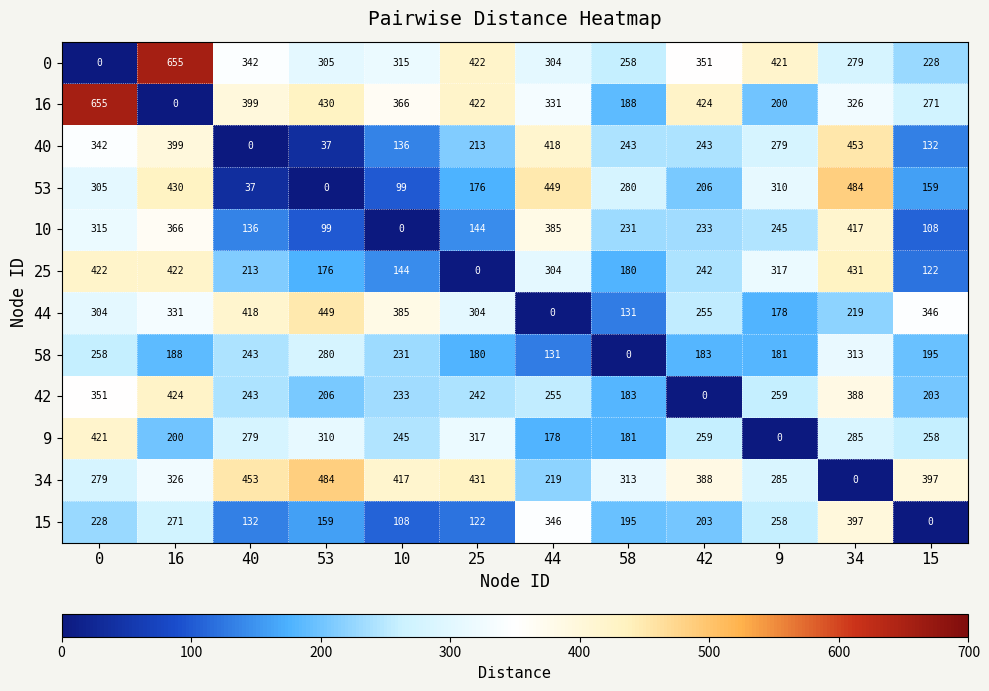

True or false: 53 has a value of 196 at 58.

False